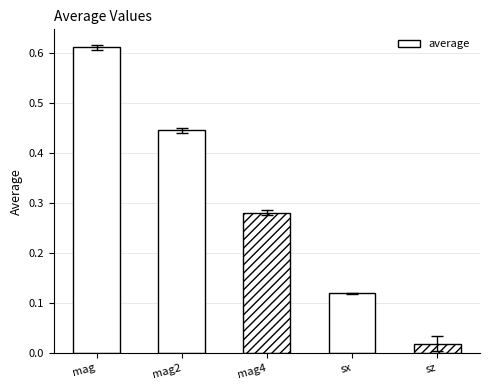

How many bars are there in total?

5